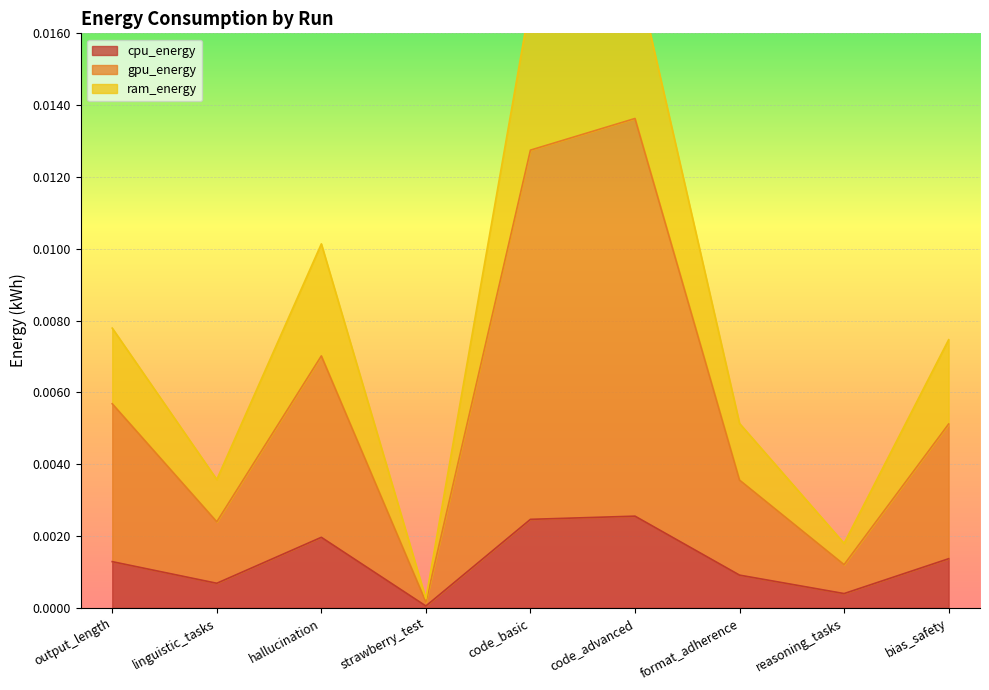

At which category does cpu_energy reach its first local valley?

linguistic_tasks